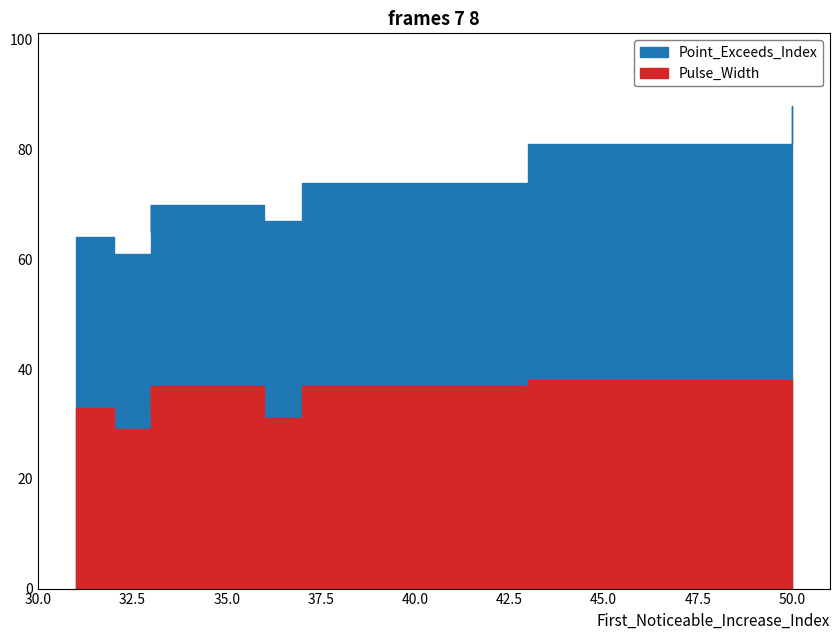

Does the chart have visible grid lines?

No